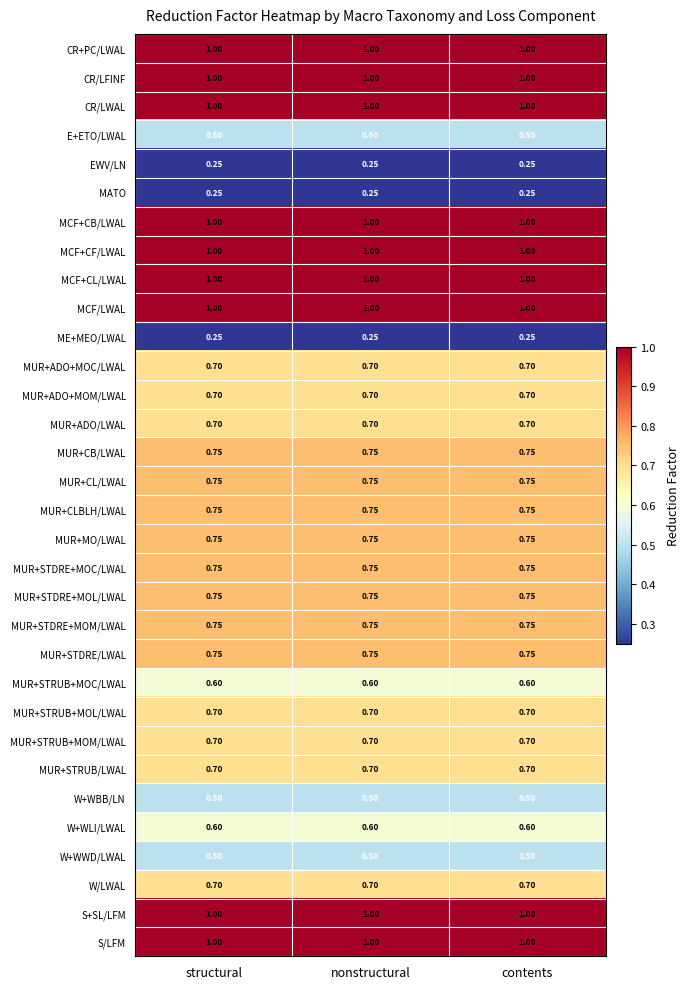

Between nonstructural and contents, which is larger?

nonstructural